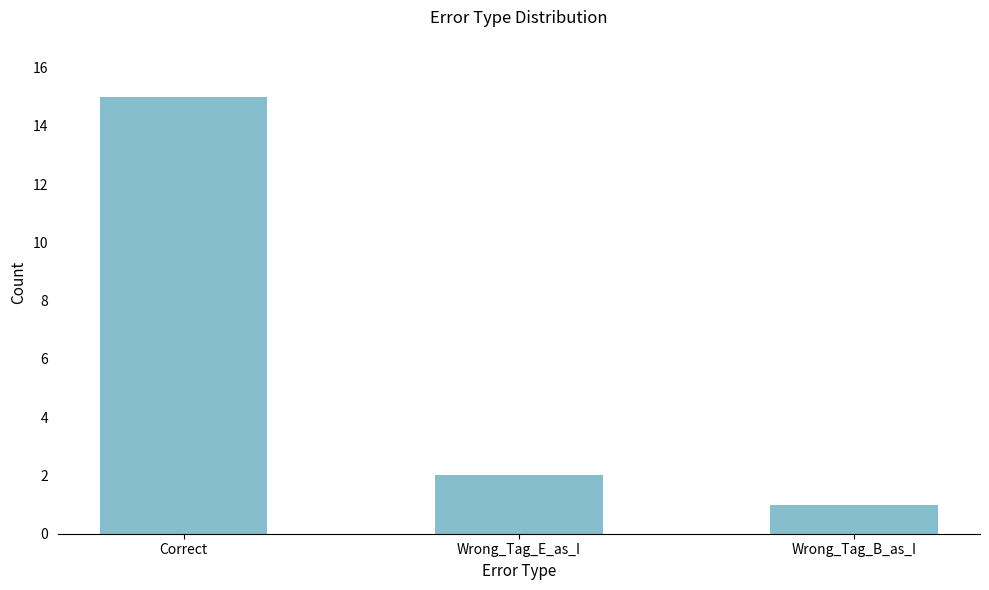

Rank the categories by value from lowest to highest.

Wrong_Tag_B_as_I, Wrong_Tag_E_as_I, Correct